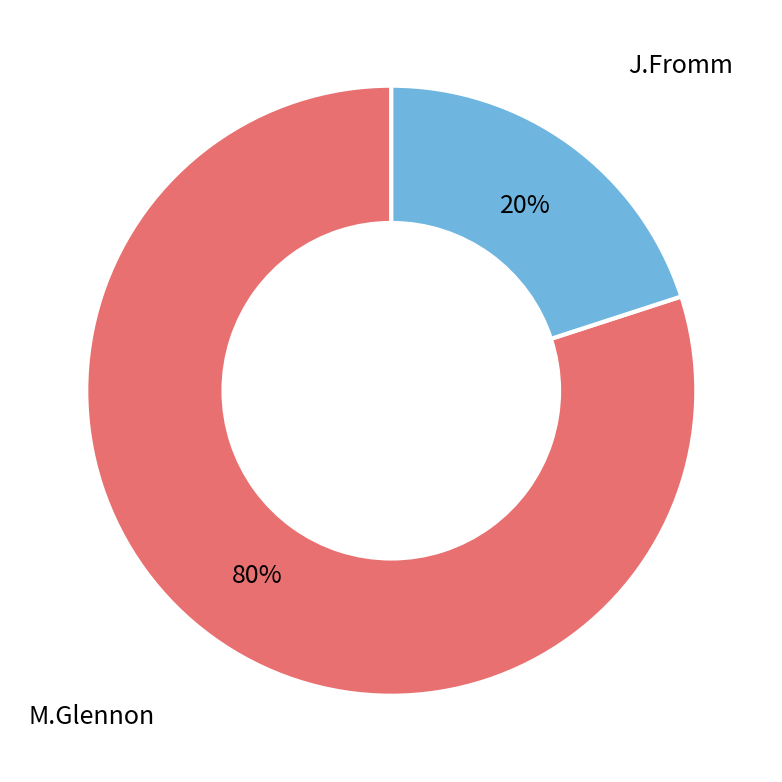

What is the smallest slice in the pie chart?

J.Fromm